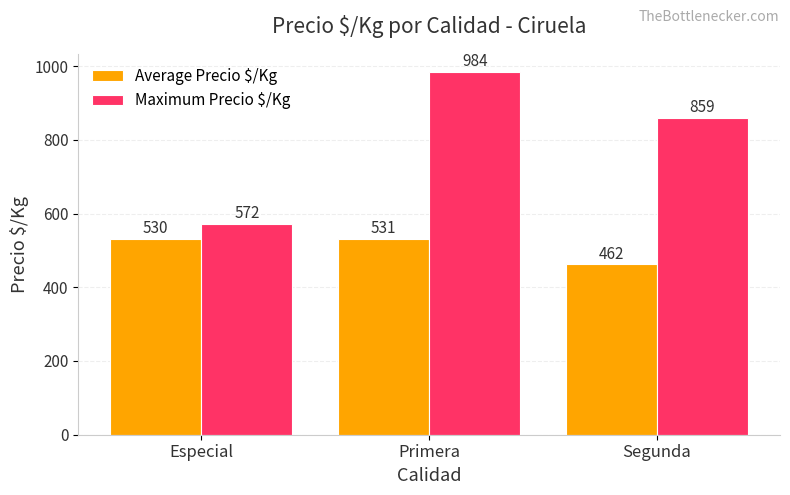

How many bars are there in total?

6